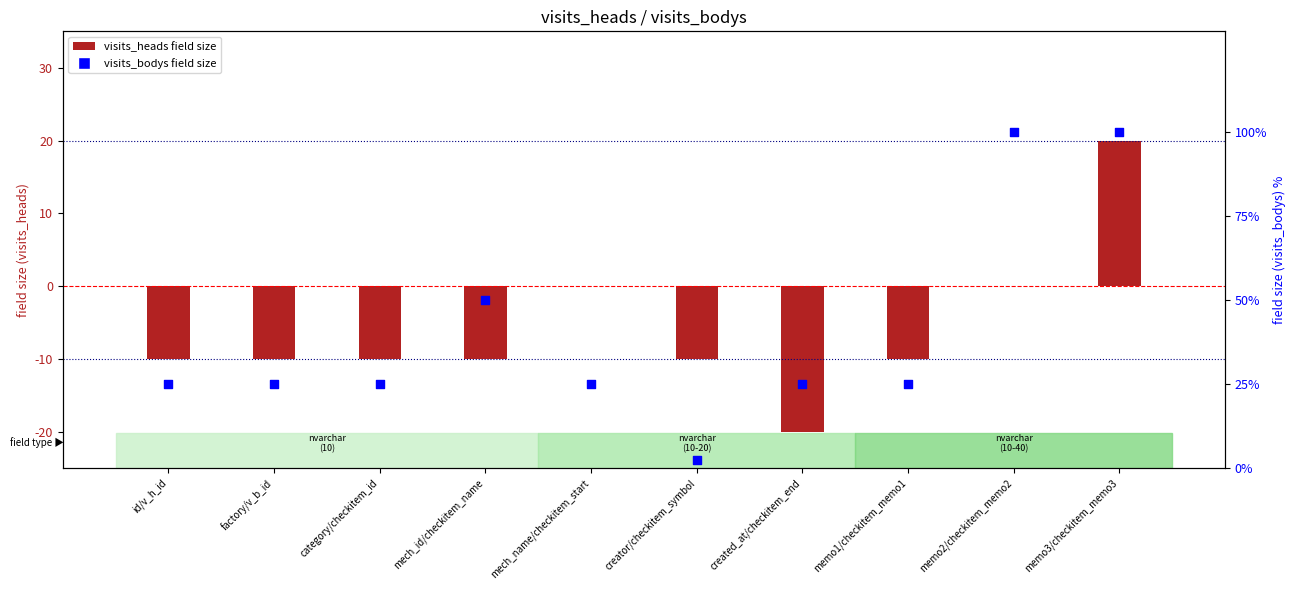

Approximately how many times larger is the value at category/checkitem_id compared to mech_name/checkitem_start?

1.0